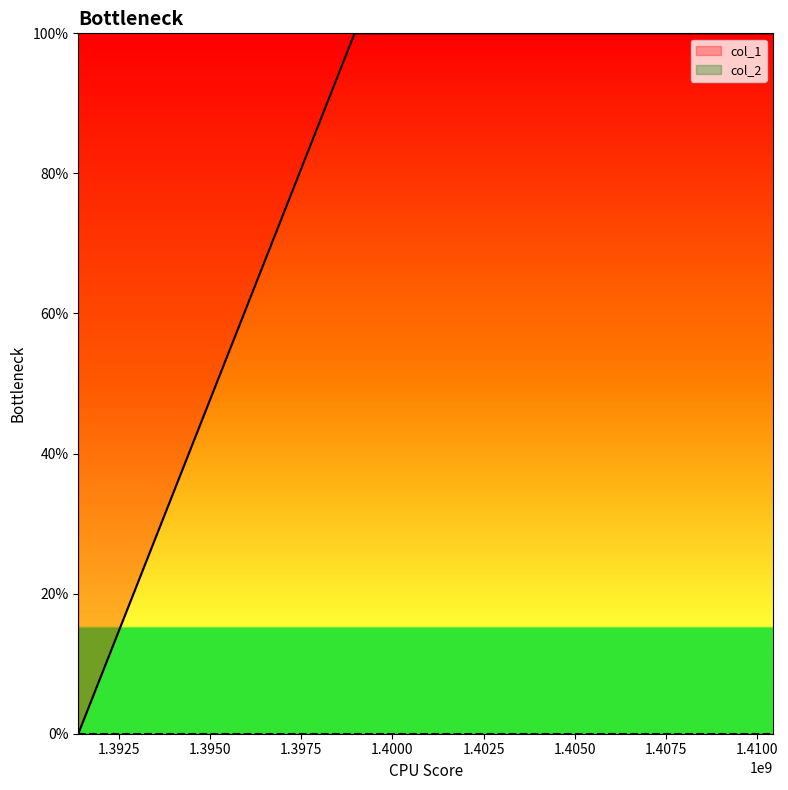

Rank the categories by value from lowest to highest.

1391380867, 1398961054, 1405626809, 1410445066